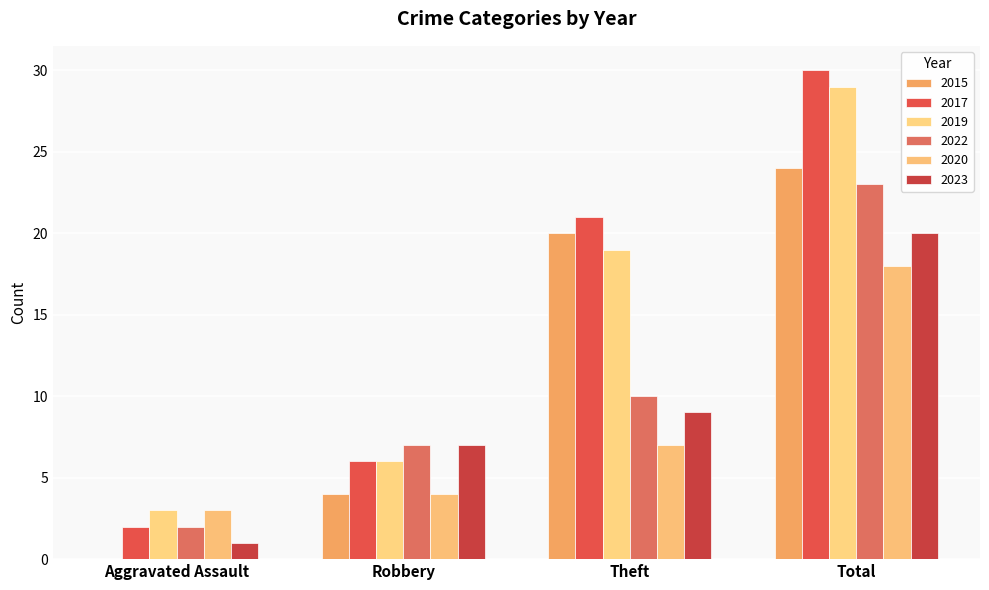

What is the value of the 2019 bar at the 1st from the left?

3